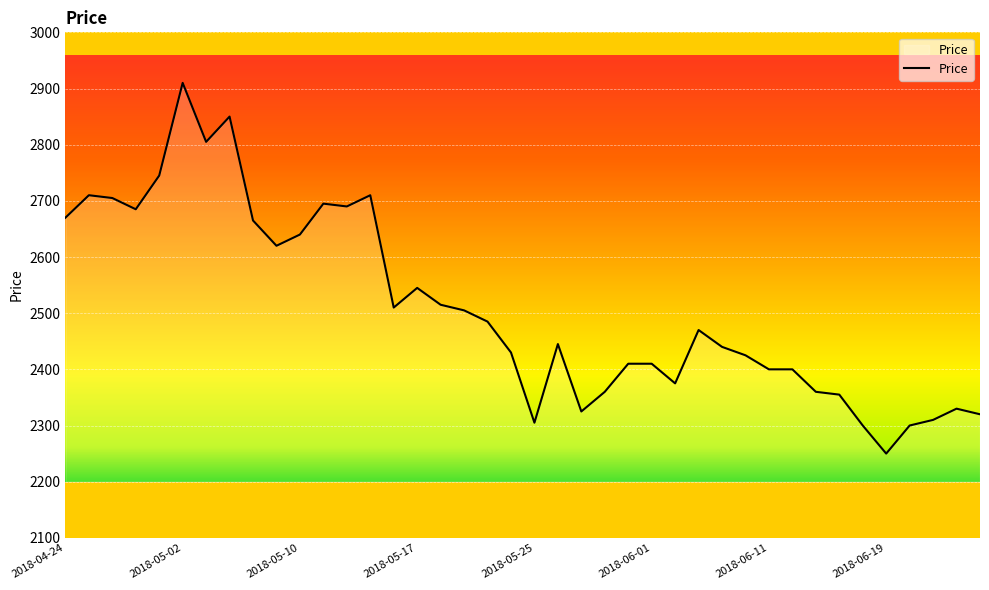

What is the greatest value displayed?

2910